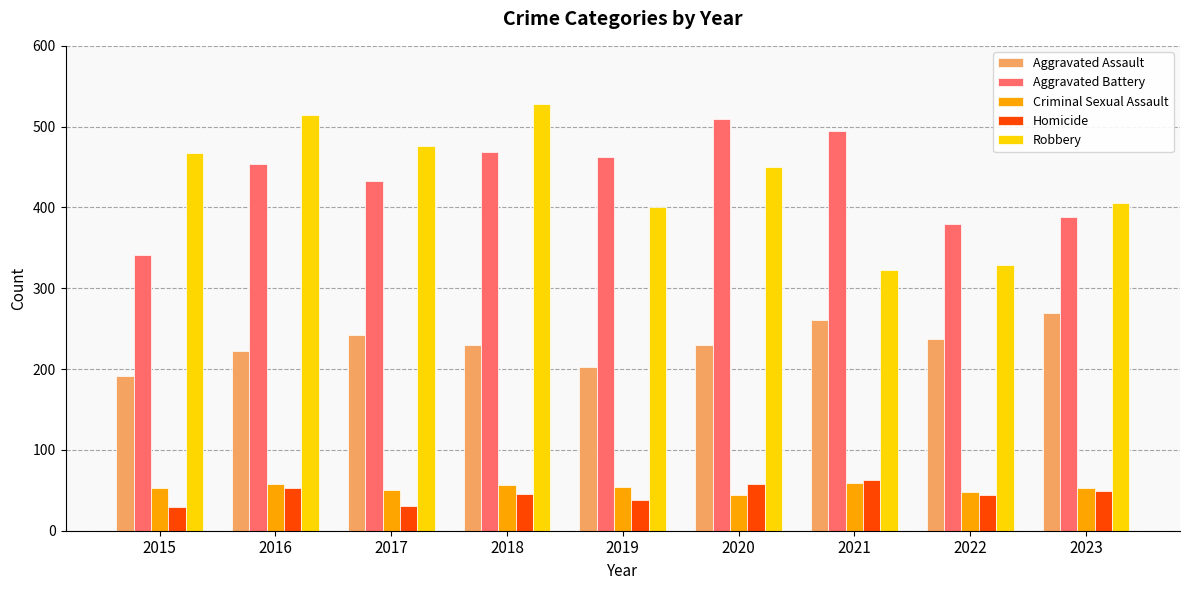

How many bars are there in each group?

5